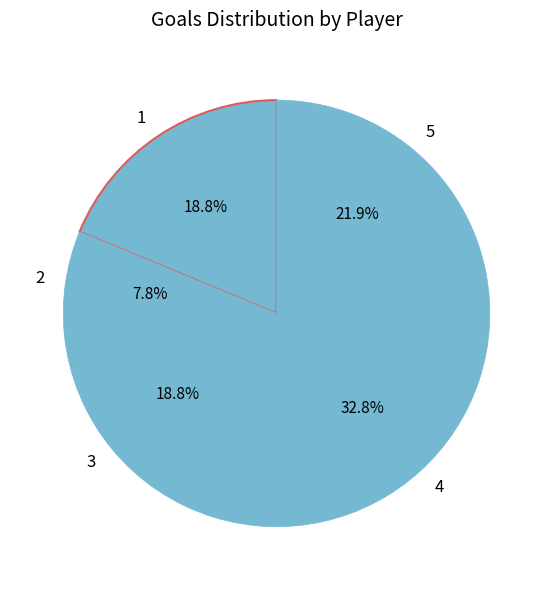

To the nearest percent, what is the difference between the largest and smallest slice percentages?

25%